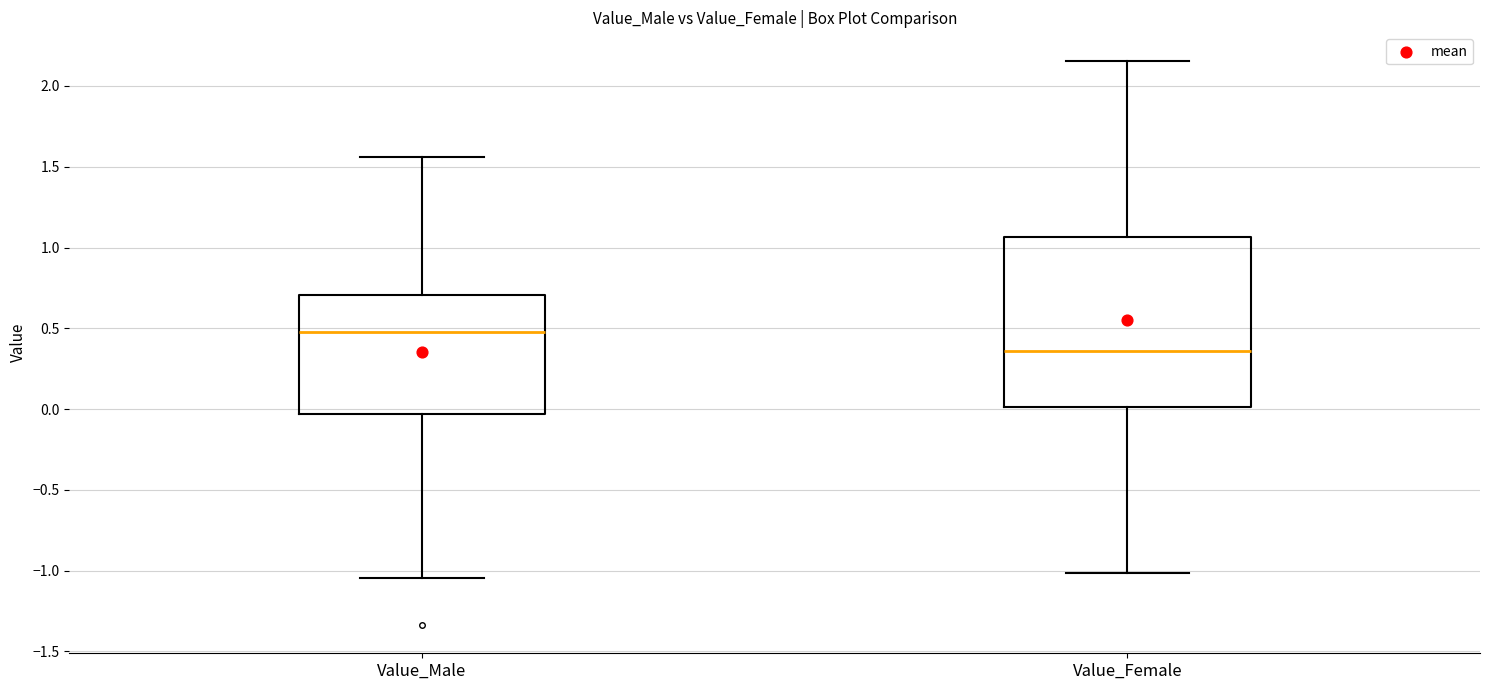

Where does the upper whisker of the box for Value_Female end on the y-axis? The values are not printed on the chart, so give them approximately, as read against the axis.

2.15